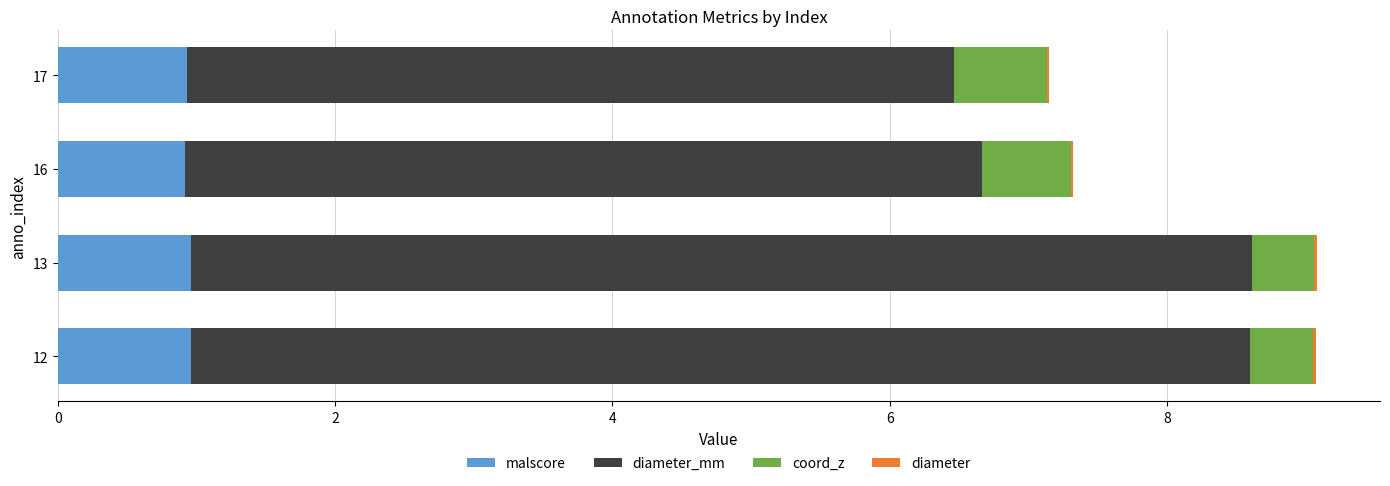

Is it true that malscore equals 1.5 at 12?

False